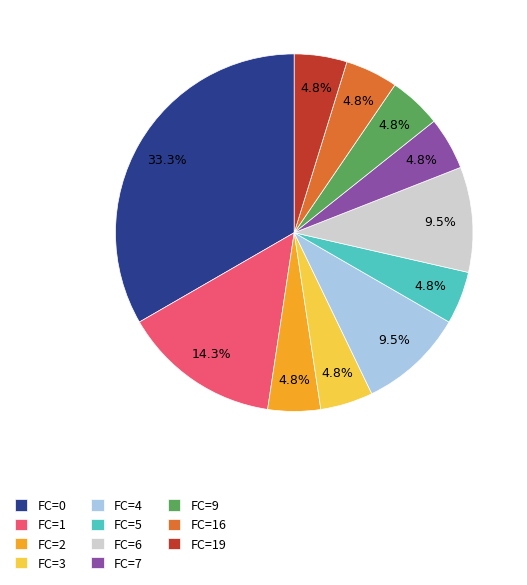

What is the largest slice in the pie chart?

FC=0